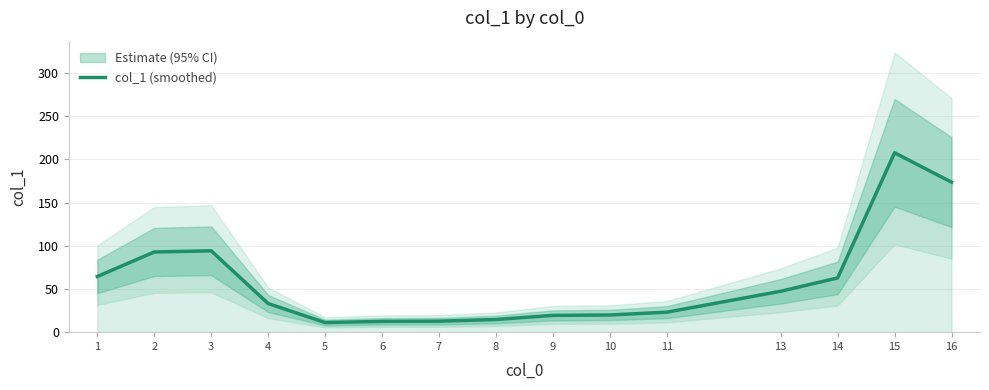

Where is the data nearest to the value 109?

3